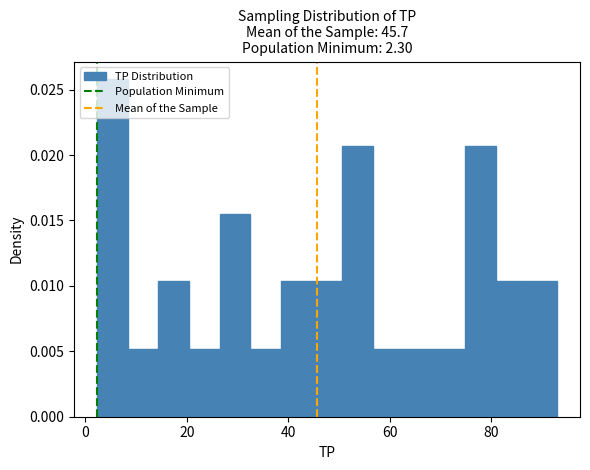

Read against the x-axis, roughly where is the centre of the tallest bar?

6